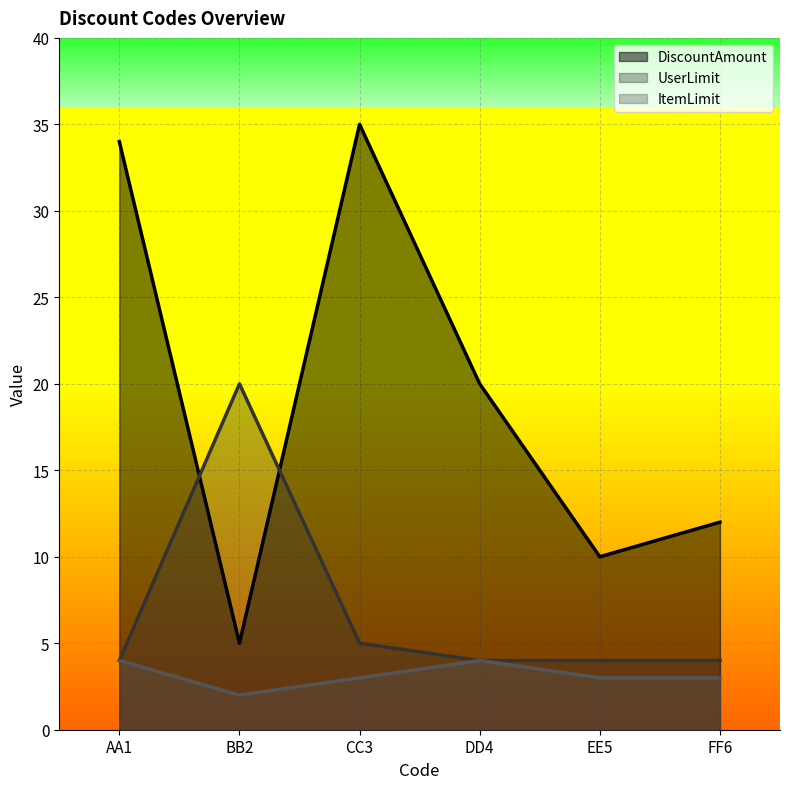

Rank the series at FF6 from highest to lowest value.

DiscountAmount, UserLimit, ItemLimit